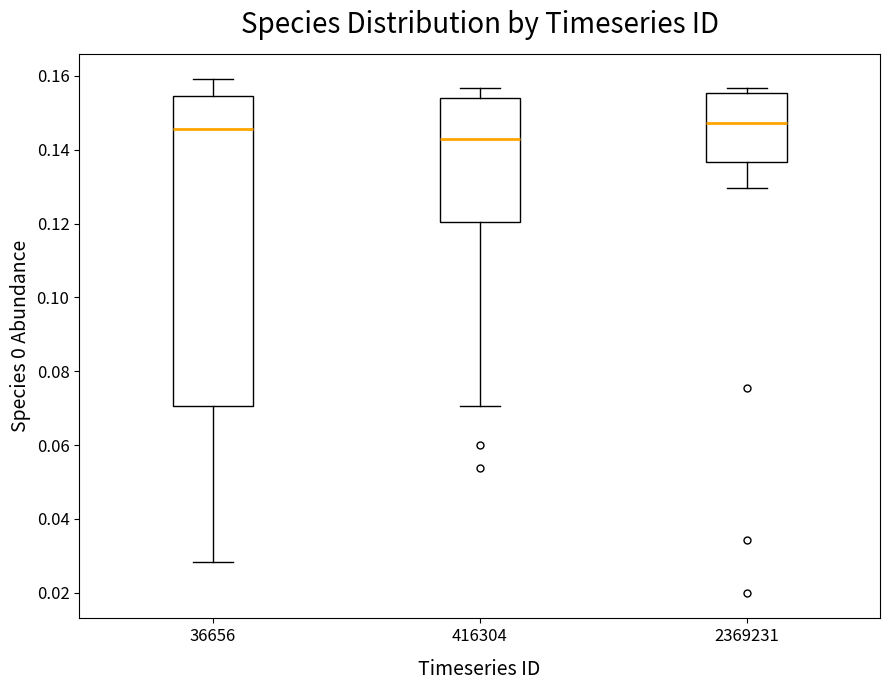

Reading left to right, read every box against the y-axis: the position of its median line, the range the box covers, and the ends of its whiskers. The values are not printed on the chart, so give them approximately, as read against the axis.

36656: median 0.146, box 0.070 to 0.154, whiskers 0.028 to 0.160
416304: median 0.142, box 0.120 to 0.154, whiskers 0.070 to 0.156
2369231: median 0.148, box 0.136 to 0.156, whiskers 0.130 to 0.156 (just above the box's upper edge)